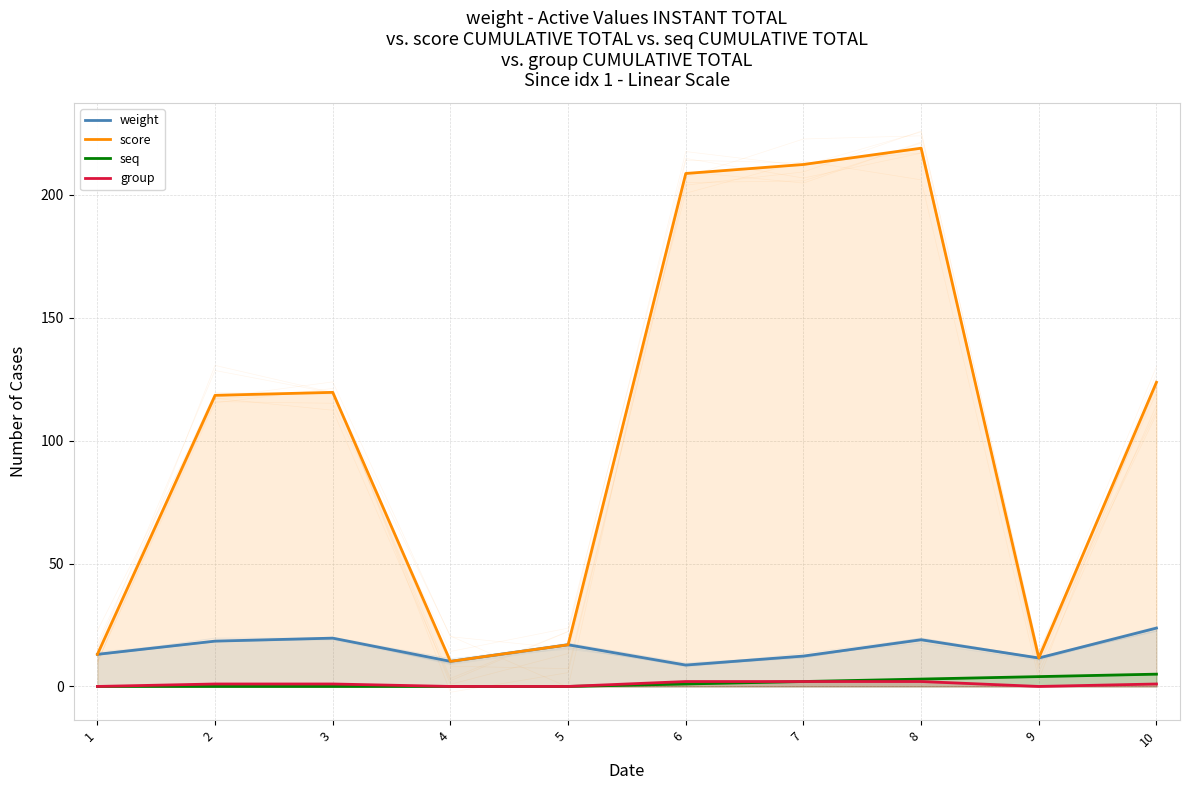

What is the difference between the highest and lowest values at 8?

217.0